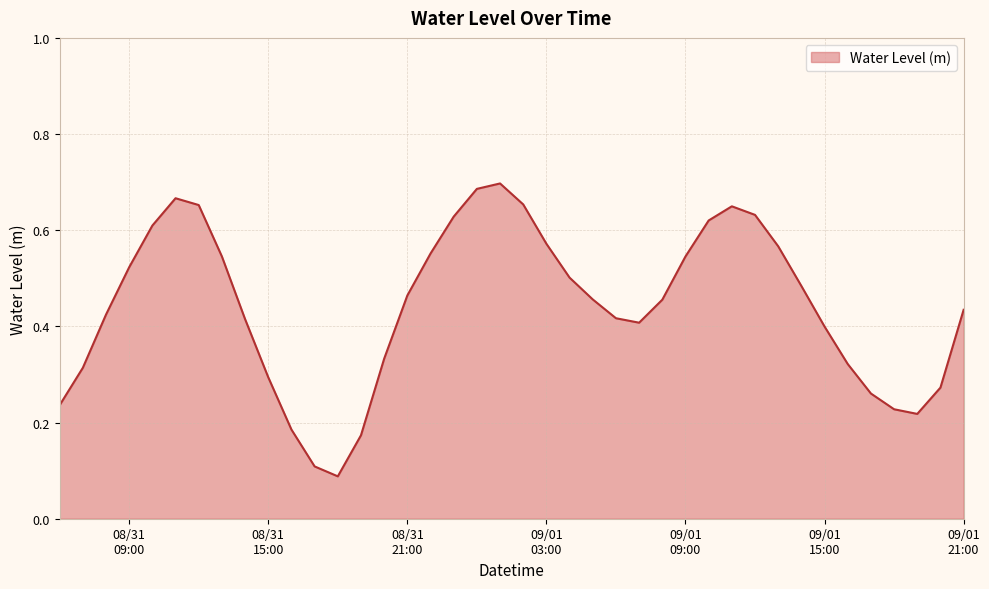

How many lines are shown in the chart?

1